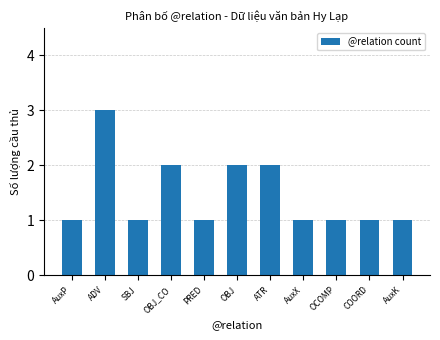

Between OBJ and COORD, which is larger?

OBJ